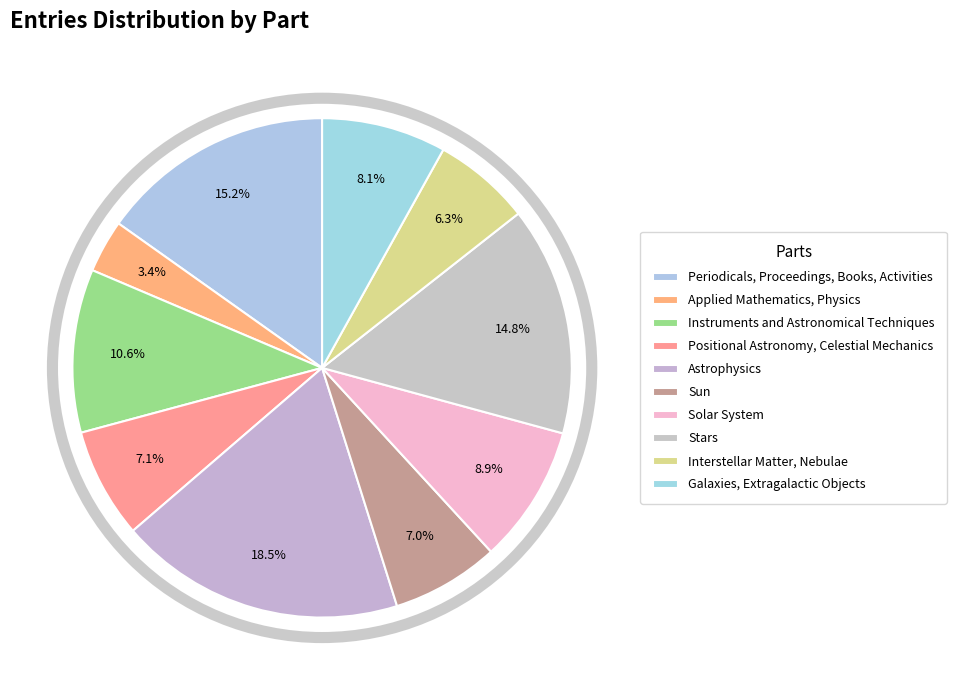

How many slices are in this pie chart?

10